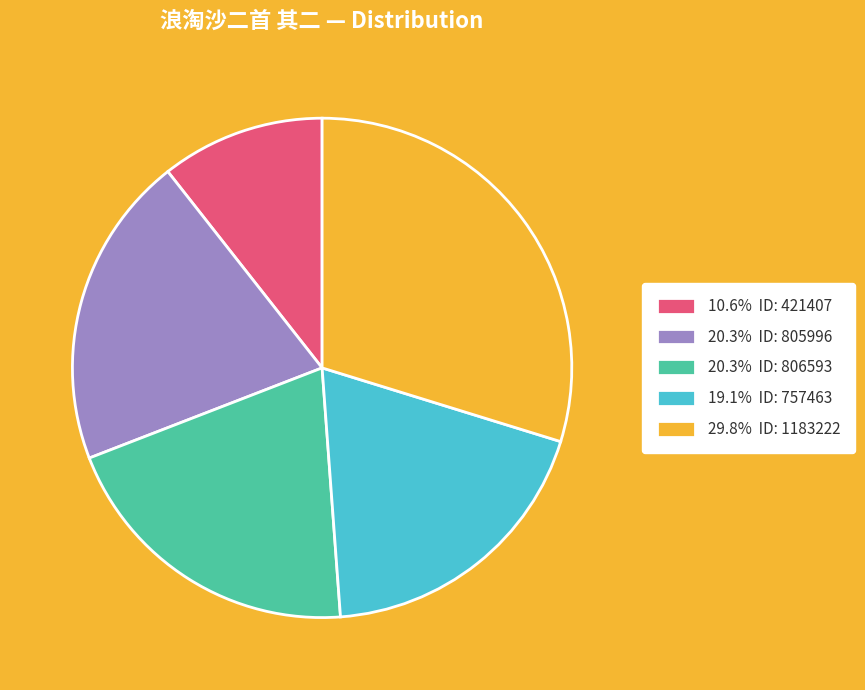

Is the sum of 20.3% ID: 806593 and 19.1% ID: 757463 greater than half?

No